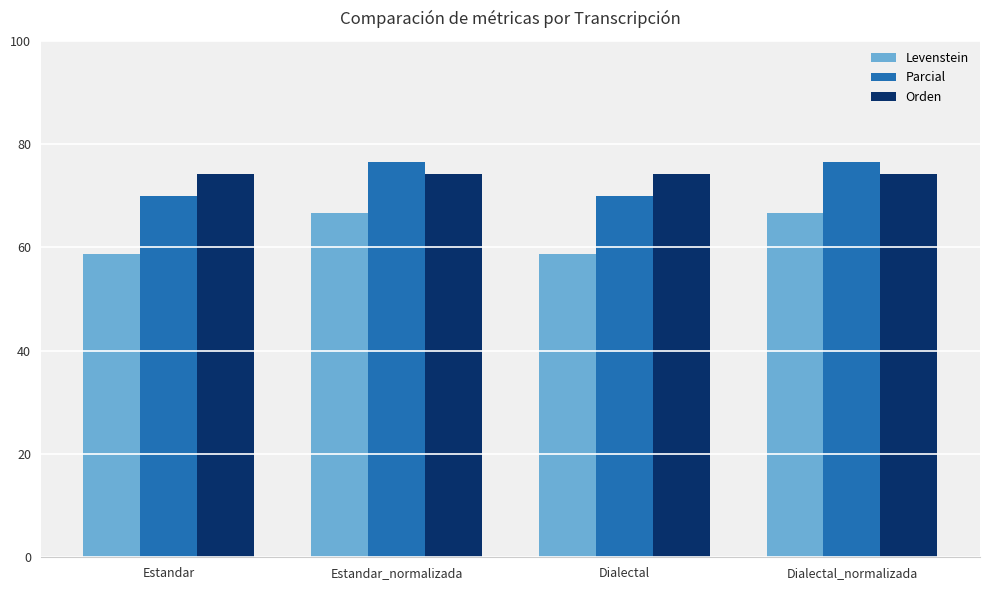

Rank the series at Dialectal_normalizada from highest to lowest value.

Parcial, Orden, Levenstein